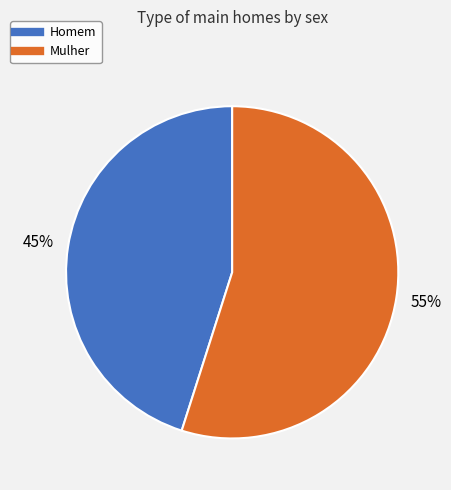

What percentage is the Homem slice, to the nearest percent?

45%